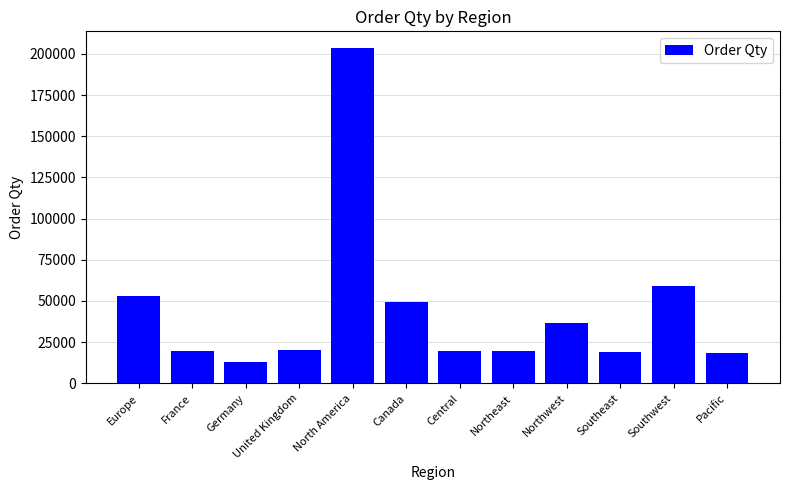

At which category does the chart reach its minimum across all series?

Germany